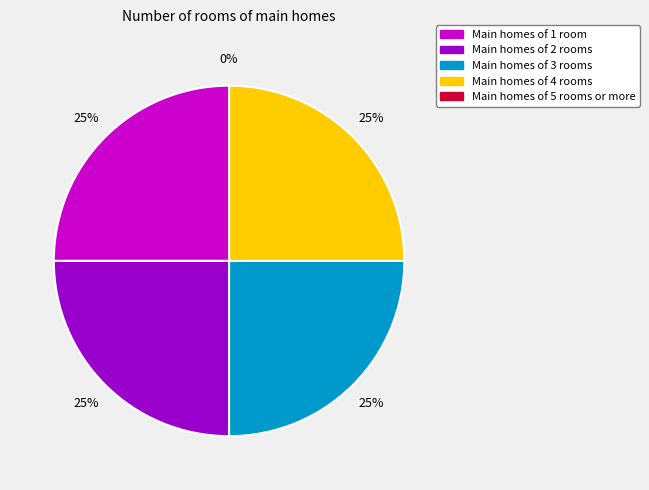

The Volume slice represents 1% of the pie. True or false?

False